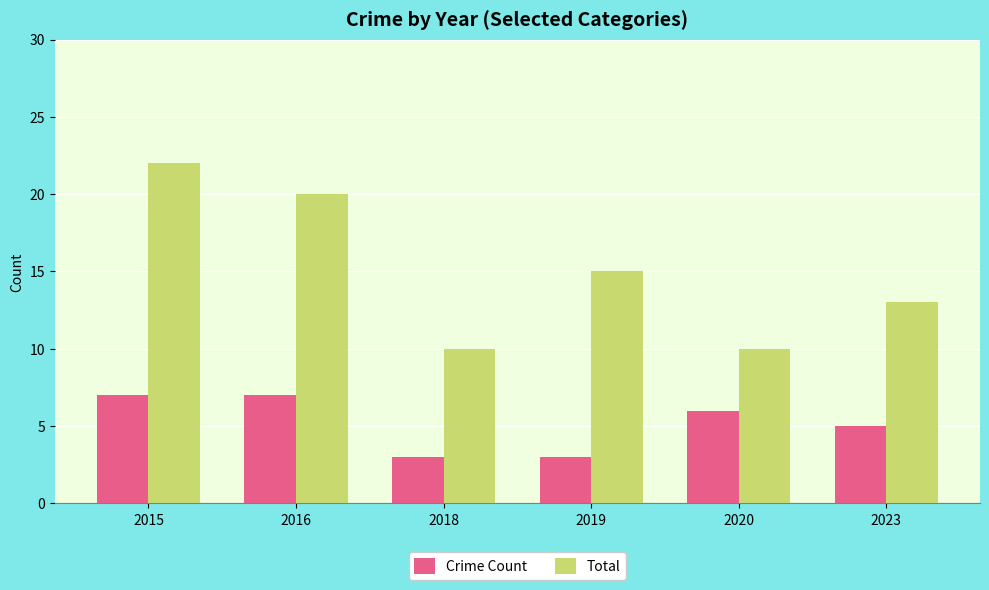

How many data points in Crime Count are less than 6?

3